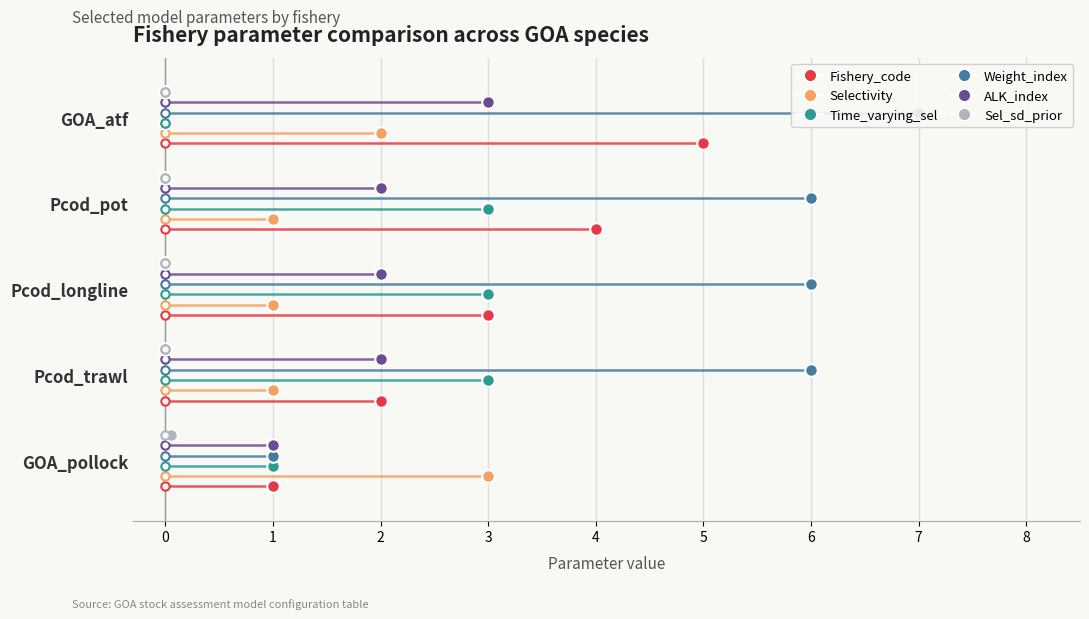

What is the difference between the second highest and second lowest values in the Selectivity series?

1.0